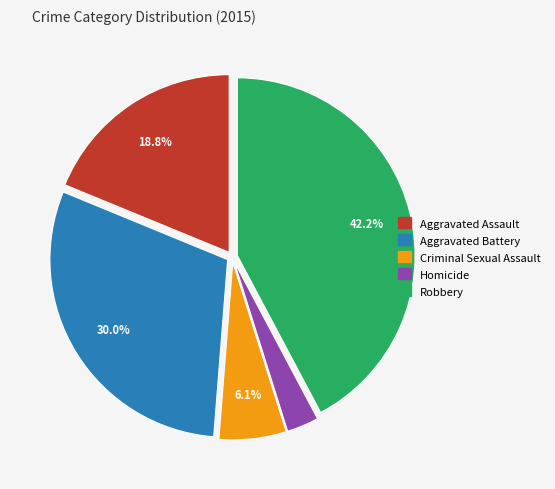

To the nearest percent, what percentage of the pie is Criminal Sexual Assault?

6%